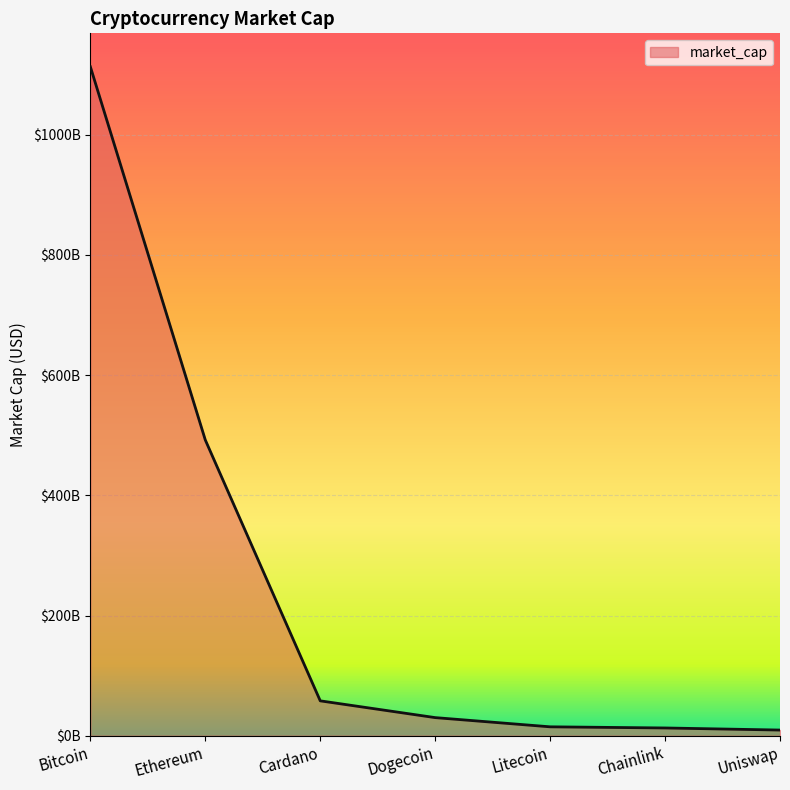

Does the chart display data point markers on the line(s)?

No